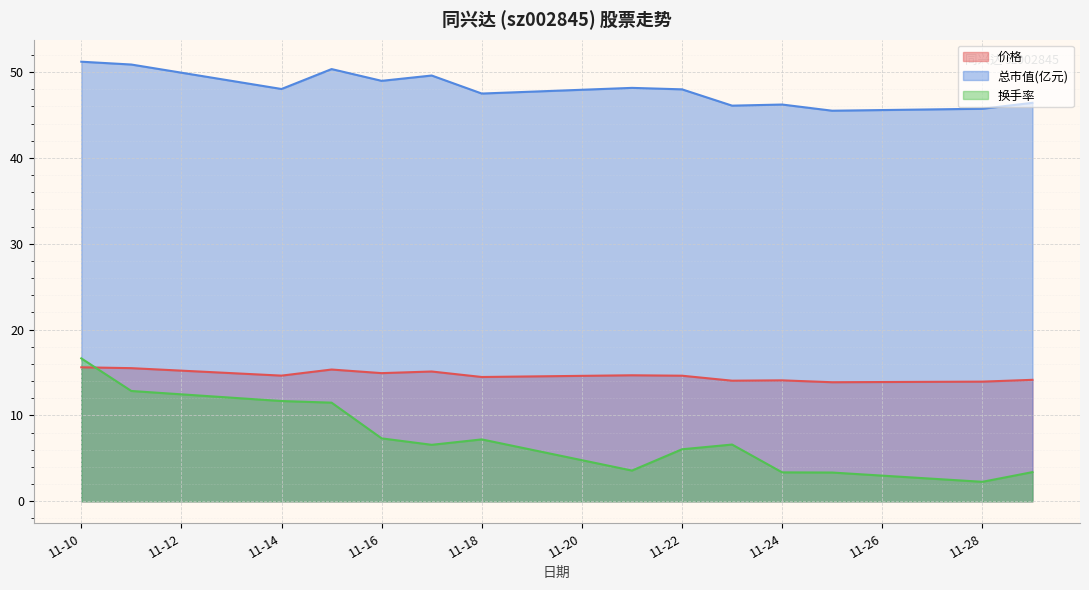

Reading left to right, what are all the values shown in this chart?

价格: 15.6	15.5	14.6	15.3	14.9	15.1	14.5	14.7	14.6	14.1	14.1	13.9	13.9	14.2
总市值(亿元): 51.2	50.9	48.0	50.4	49.0	49.6	47.5	48.2	48.0	46.1	46.2	45.5	45.7	46.4
换手率: 16.6	12.8	11.7	11.5	7.3	6.6	7.2	3.6	6.1	6.6	3.4	3.4	2.3	3.4